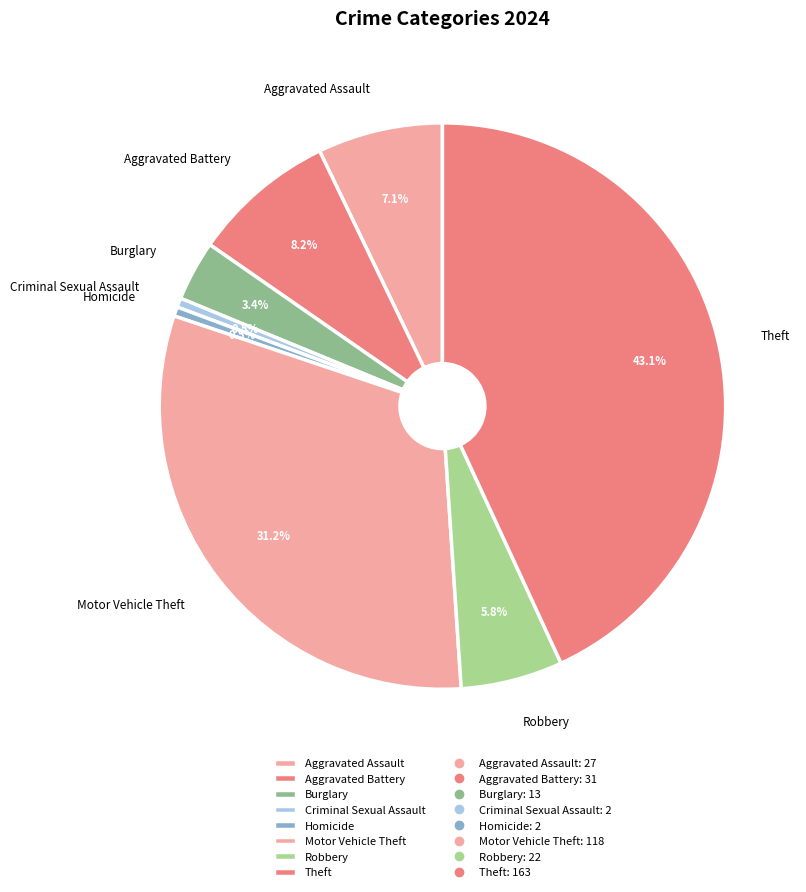

What percentage do Homicide and Theft together represent?

43.7%